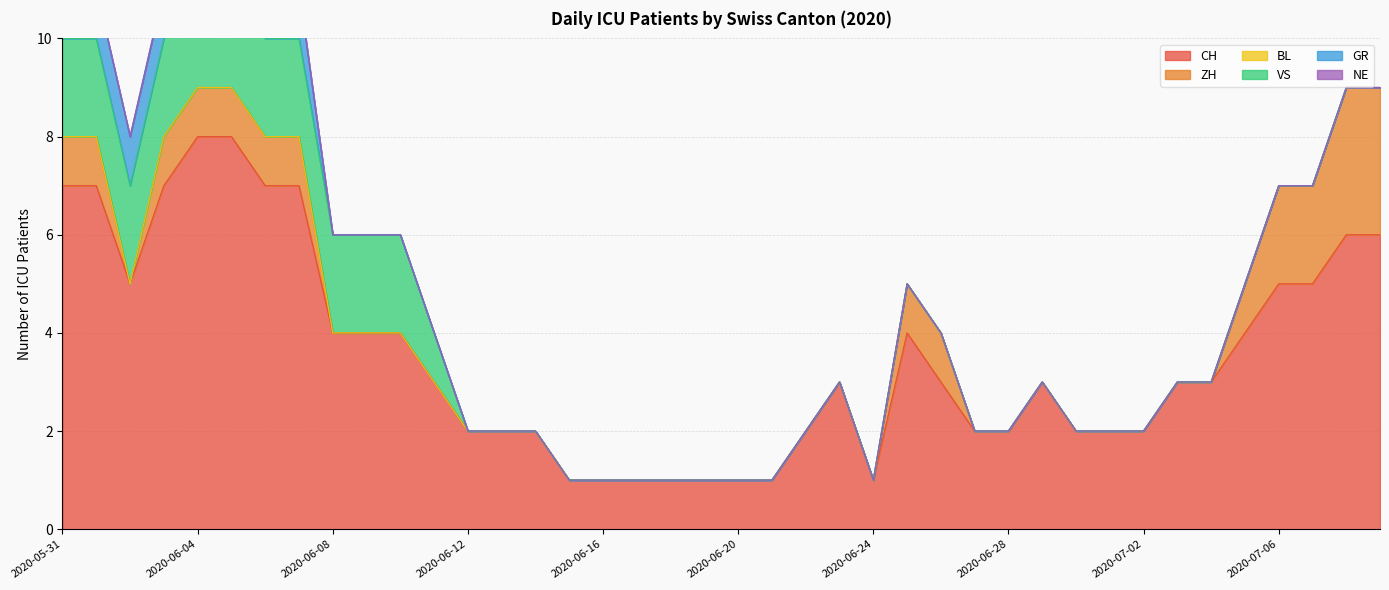

Rank the categories by VS value from lowest to highest.

2020-06-12, 2020-06-13, 2020-06-14, 2020-06-15, 2020-06-16, 2020-06-17, 2020-06-18, 2020-06-19, 2020-06-20, 2020-06-21, 2020-06-22, 2020-06-23, 2020-06-24, 2020-06-25, 2020-06-26, 2020-06-27, 2020-06-28, 2020-06-29, 2020-06-30, 2020-07-01, 2020-07-02, 2020-07-03, 2020-07-04, 2020-07-05, 2020-07-06, 2020-07-07, 2020-07-08, 2020-07-09, 2020-06-11, 2020-05-31, 2020-06-01, 2020-06-02, 2020-06-03, 2020-06-04, 2020-06-05, 2020-06-06, 2020-06-07, 2020-06-08, 2020-06-09, 2020-06-10